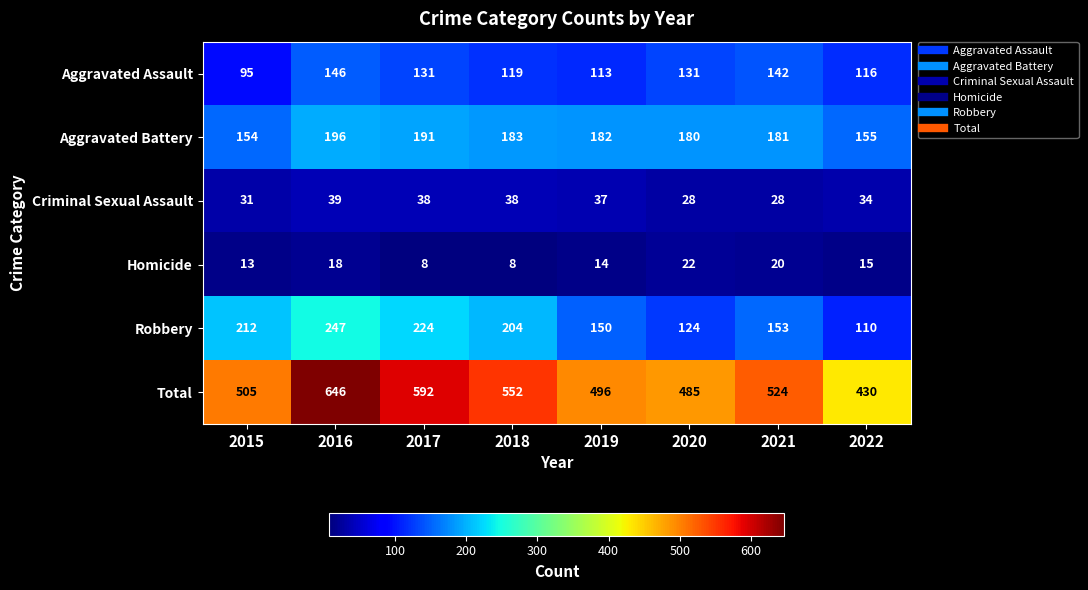

Is the value of Homicide at 2015 greater than the value of Total at 2020?

No